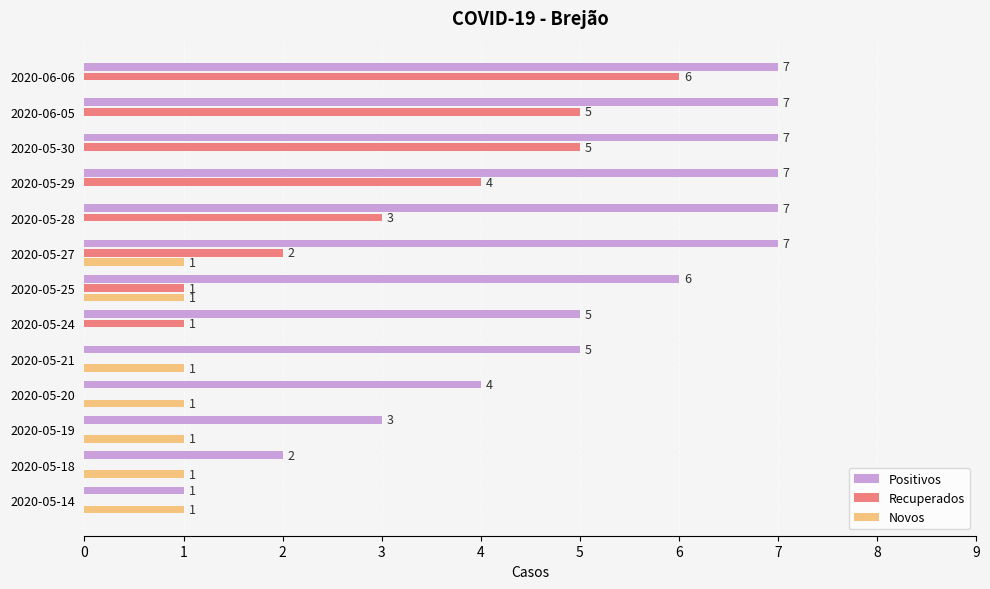

What is the highest value of the Novos series?

1